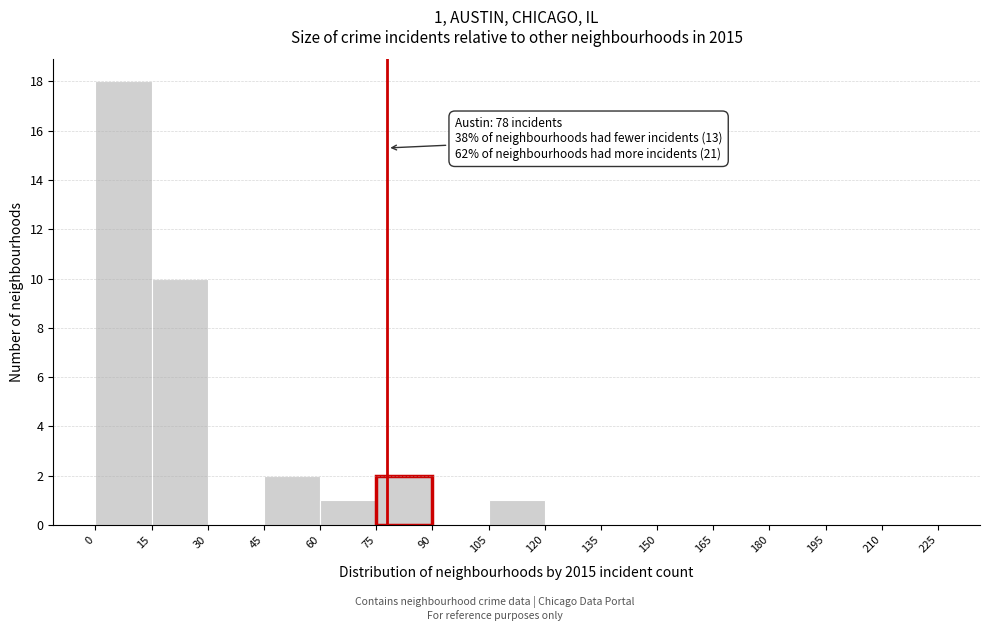

Over which range of the x-axis is the bar tallest?

0 to 15